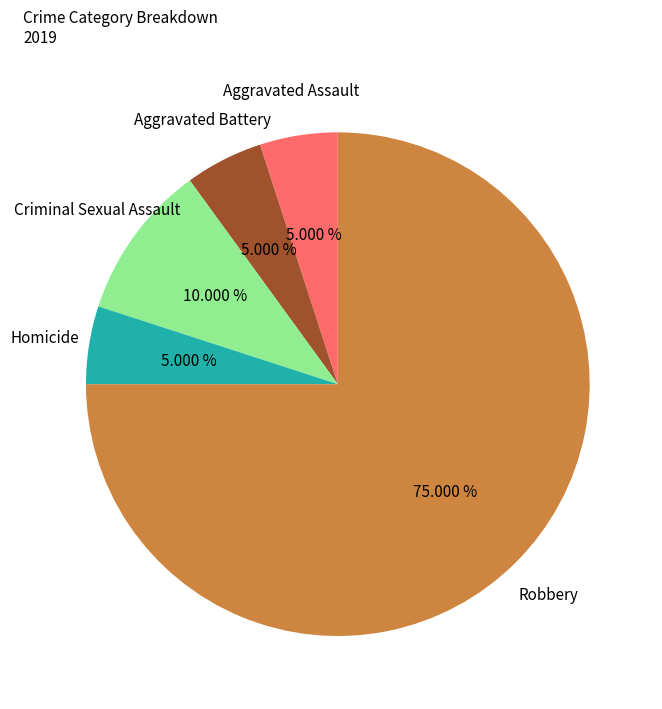

To the nearest percent, what is the difference between the Homicide and Robbery slice percentages?

70%